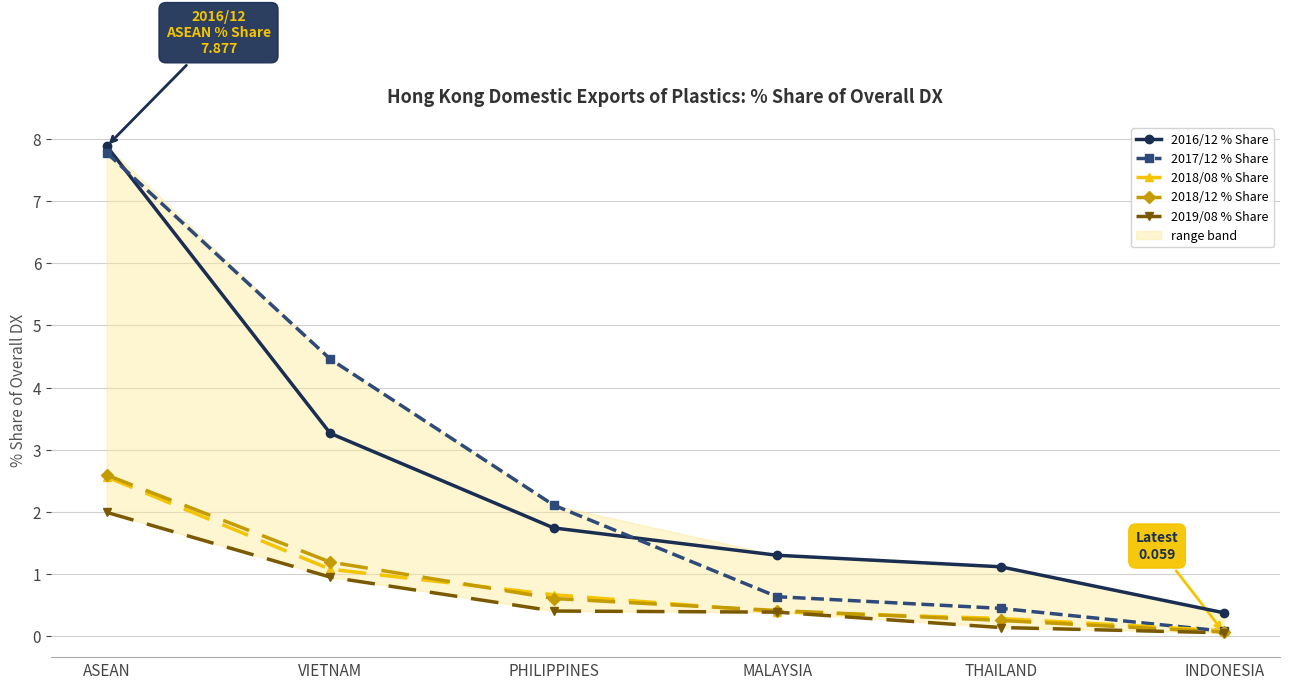

Between ASEAN and PHILIPPINES, which is larger?

ASEAN